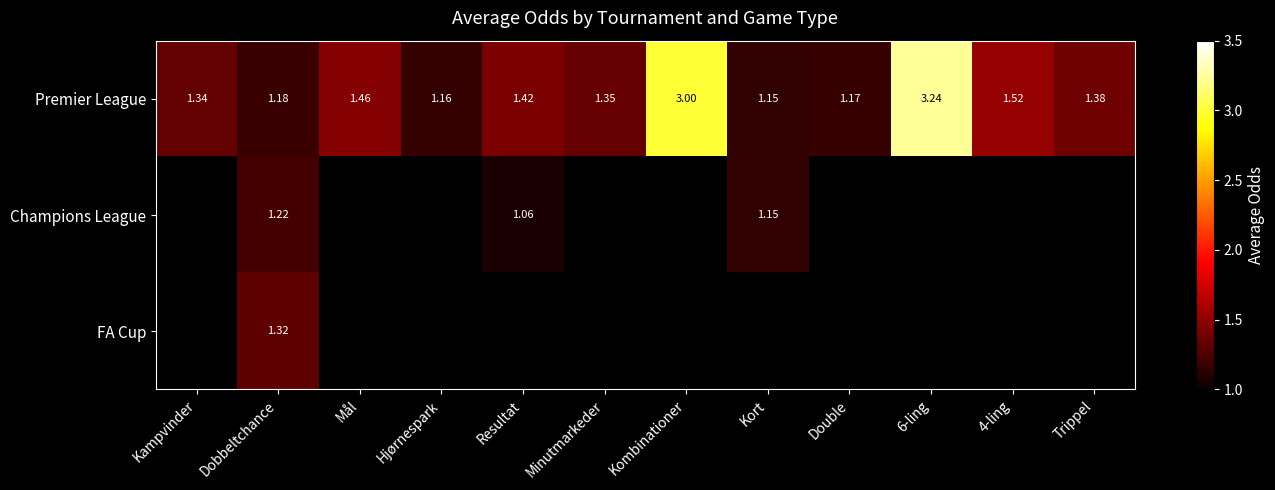

List the labels in order of Premier League value, smallest first.

Kort, Hjørnespark, Double, Dobbeltchance, Kampvinder, Minutmarkeder, Trippel, Resultat, Mål, 4-ling, Kombinationer, 6-ling